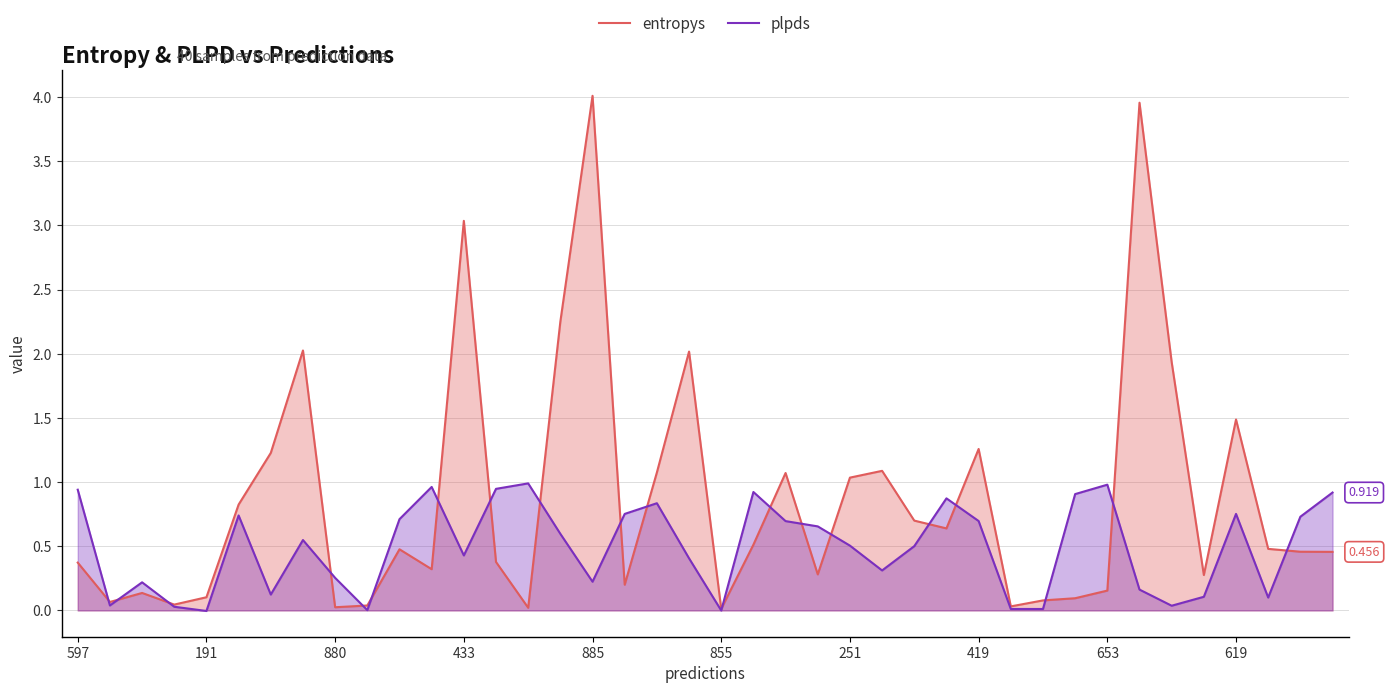

True or false: entropys has a value of 0.1 at 10.

False